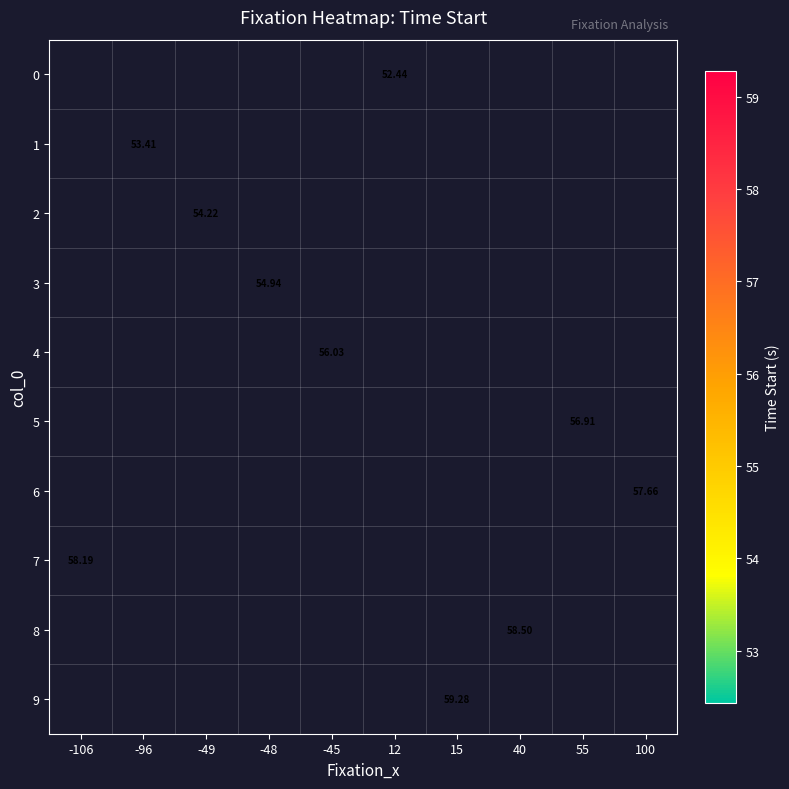

List the series in order of their peak value, lowest first.

0, 1, 2, 3, 4, 5, 6, 7, 8, 9